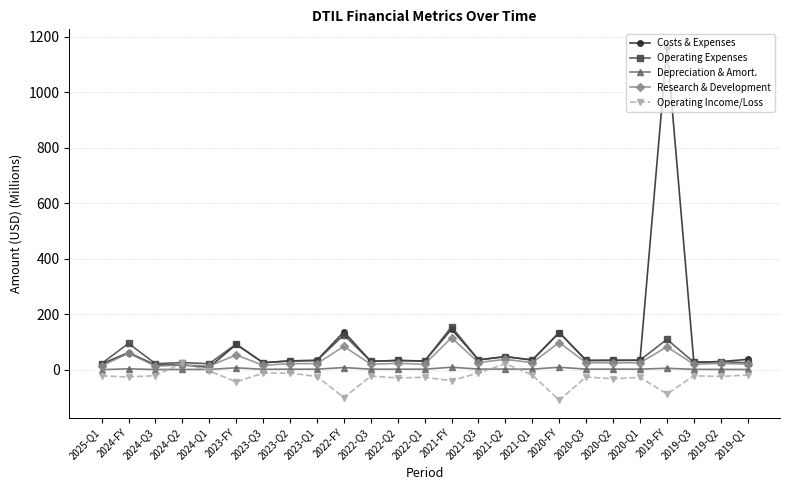

How many data points in Depreciation & Amort. are less than 1?

3